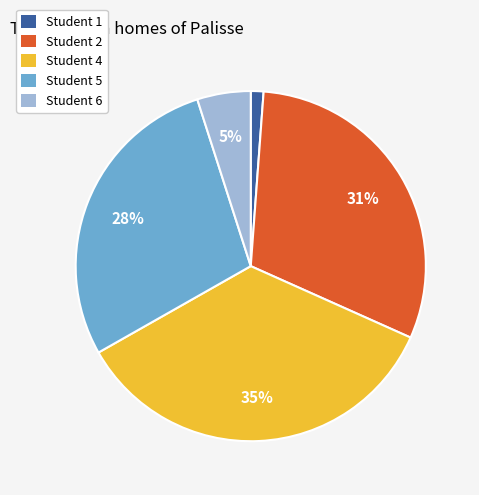

To the nearest percent, what is the combined percentage of Student 5 and Student 1?

29%